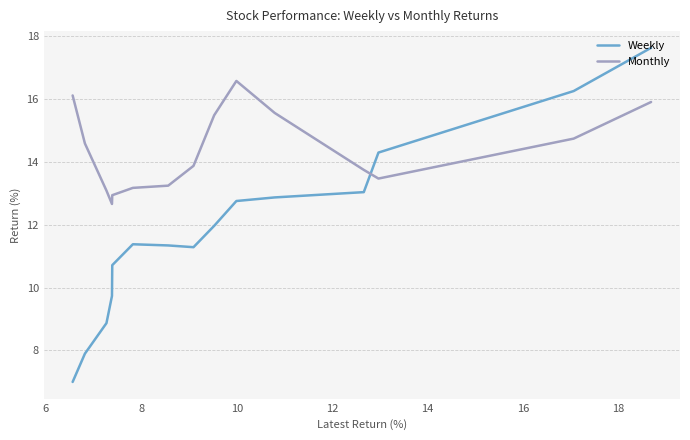

Which series has the widest spread of values?

Weekly